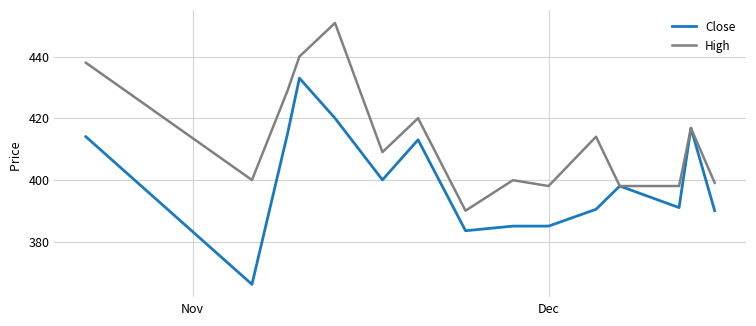

List the series in order of their peak value, highest first.

High, Close